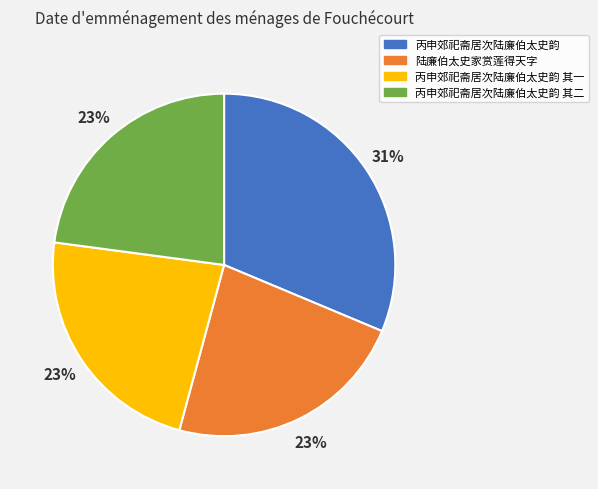

How many segments does this pie chart have?

4